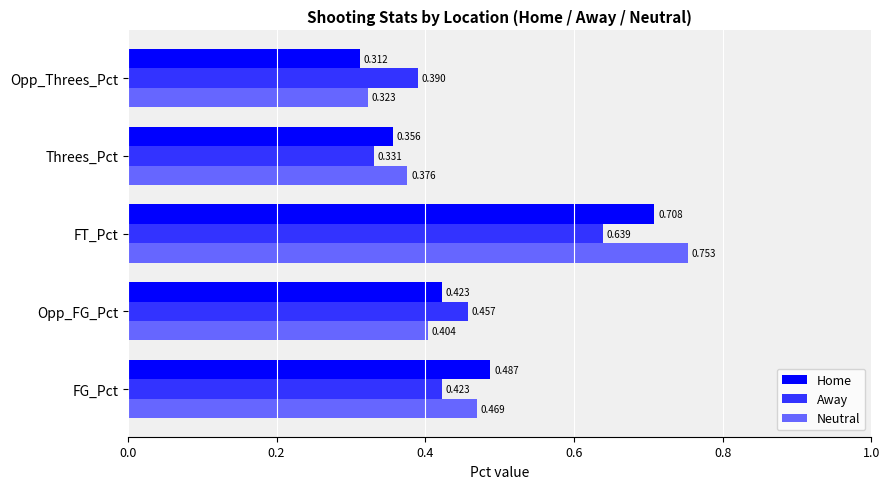

Which category has the highest value in the Away series?

FT_Pct